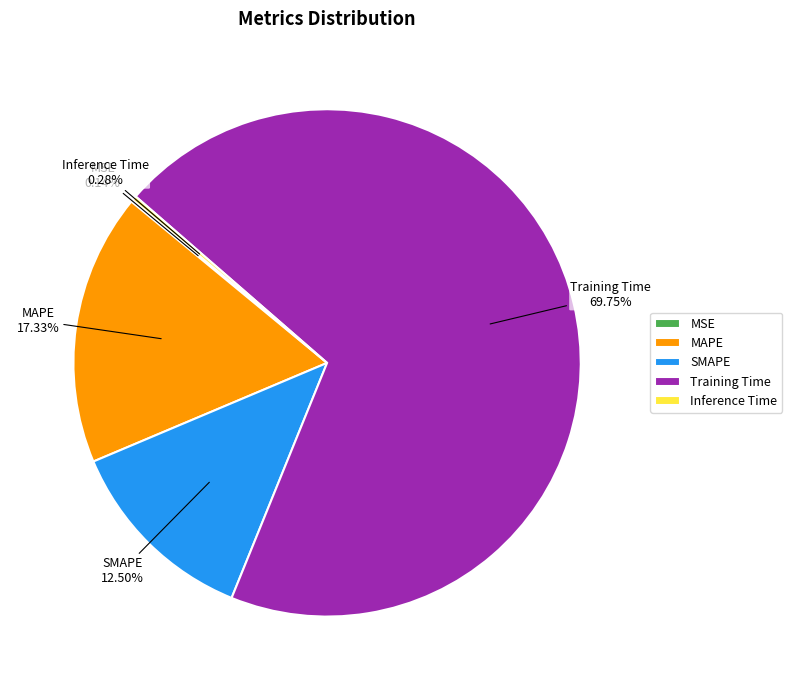

Which category has the biggest portion of the pie?

Training Time